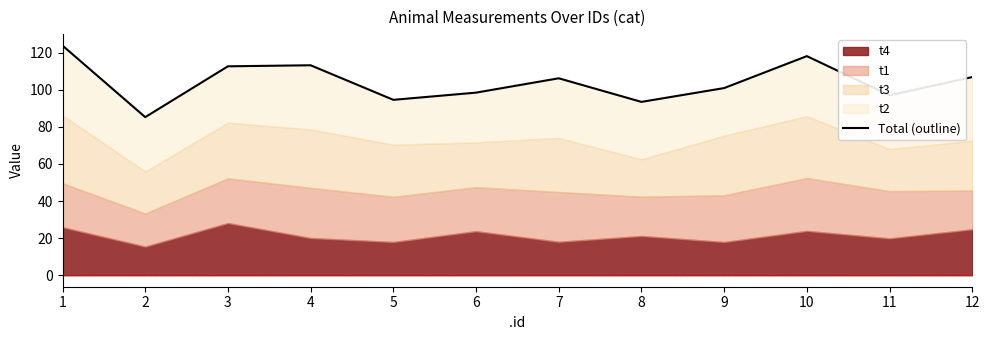

How many lines are shown in the chart?

1